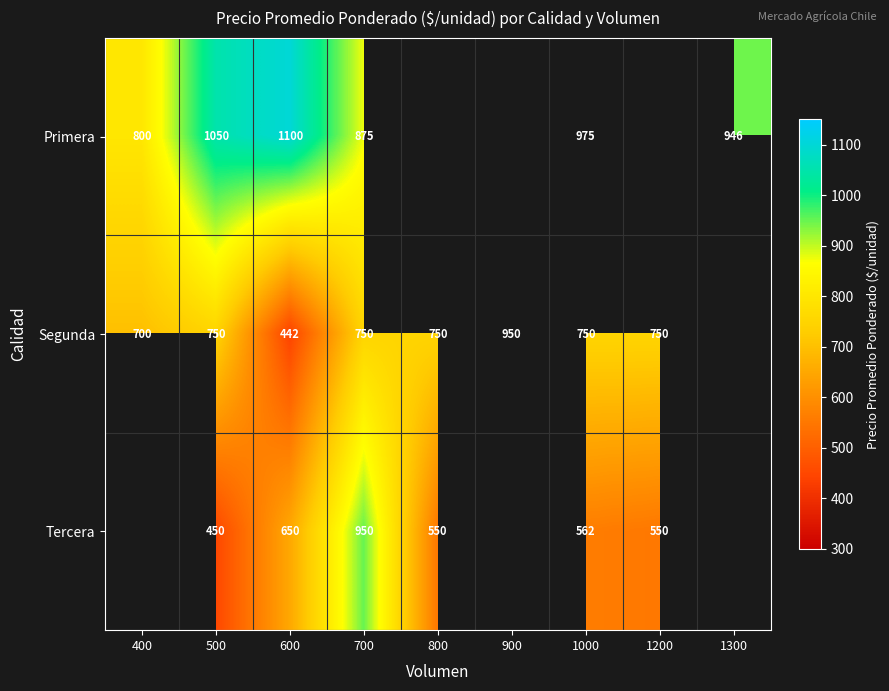

Count the number of data series in this chart.

3